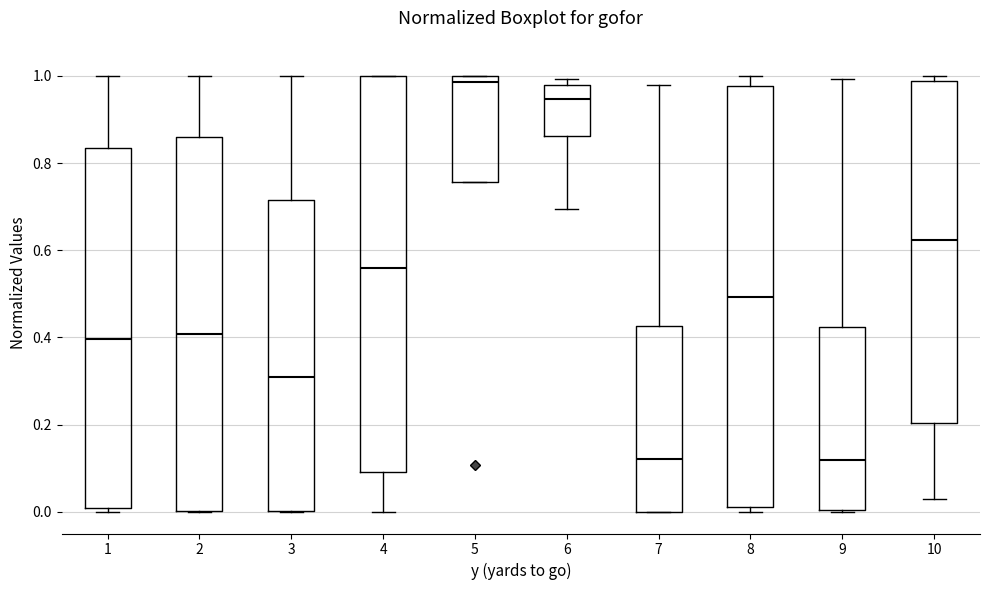

Reading left to right, read every box against the y-axis: the position of its median line, the range the box covers, and the ends of its whiskers. The values are not printed on the chart, so give them approximately, as read against the axis.

1: median 0.40, box 0.00 to 0.84, whiskers 0.00 (just below the box's lower edge) to 1.00
2: median 0.40, box 0.00 to 0.86, whiskers 0.00 to 1.00
3: median 0.32, box 0.00 to 0.72, whiskers 0.00 to 1.00
4: median 0.56, box 0.10 to 1.00, whiskers 0.00 to 1.00
5: median 0.98, box 0.76 to 1.00, whiskers 0.76 to 1.00
6: median 0.94, box 0.86 to 0.98, whiskers 0.70 to 1.00
7: median 0.12, box 0.00 to 0.42, whiskers 0.00 to 0.98
8: median 0.50, box 0.00 to 0.98, whiskers 0.00 (just below the box's lower edge) to 1.00
9: median 0.12, box 0.00 to 0.42, whiskers 0.00 to 1.00
10: median 0.62, box 0.20 to 0.98, whiskers 0.04 to 1.00